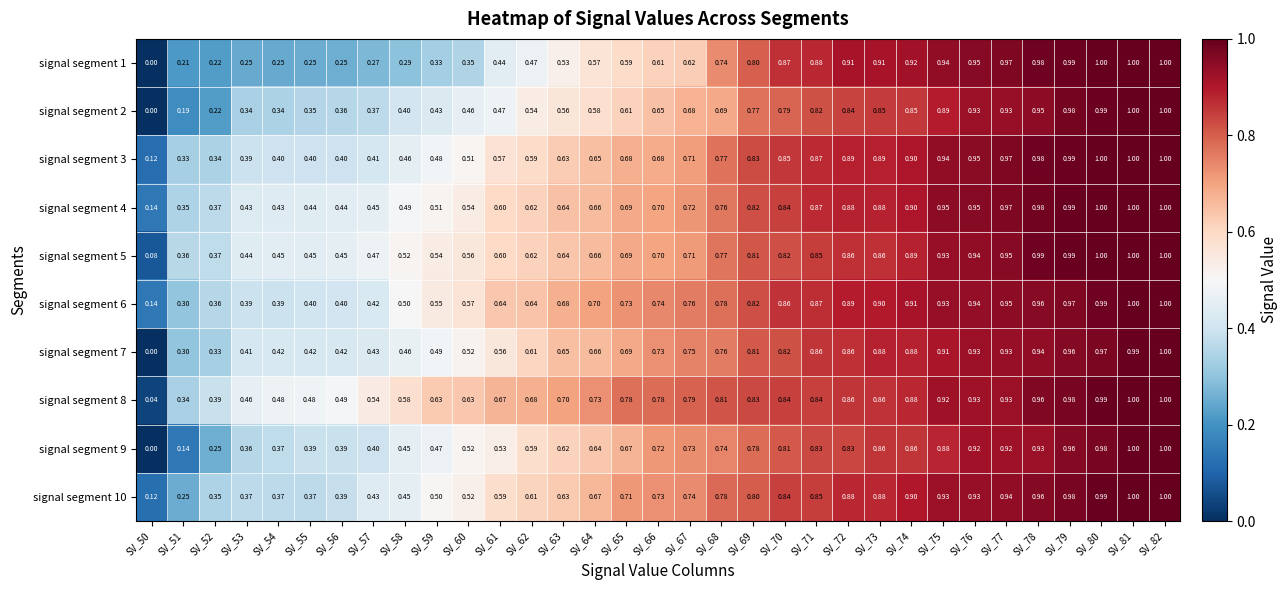

Is the value of signal segment 8 at SV_65 greater than the value of signal segment 10 at SV_75?

No